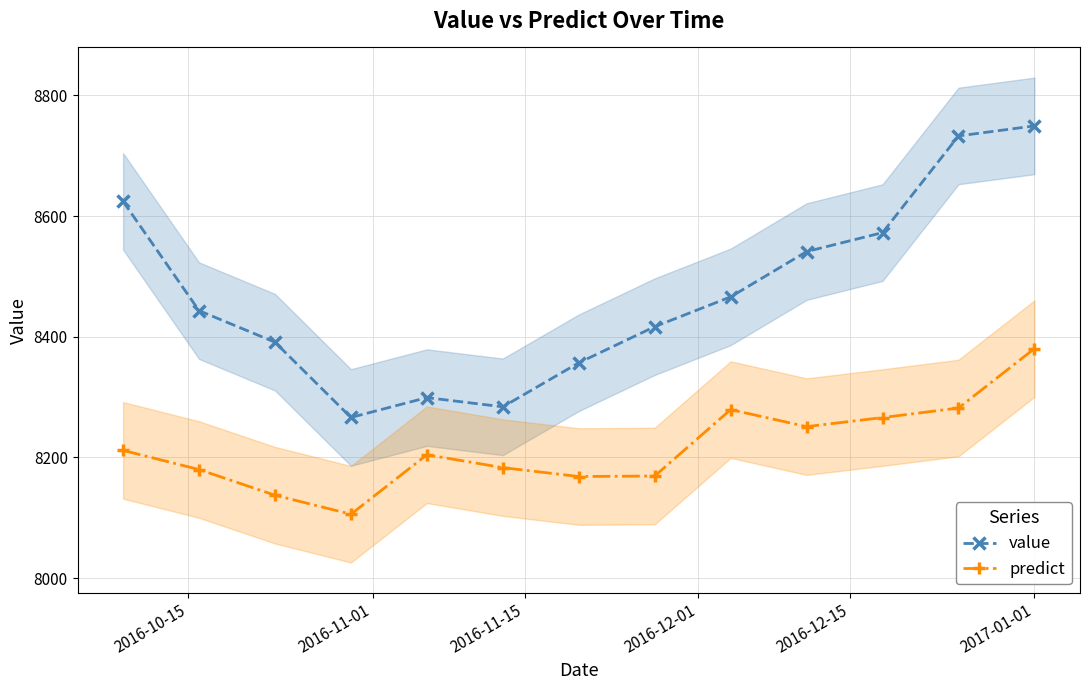

What is the value of the value point at the 7th from the left?

8356.8